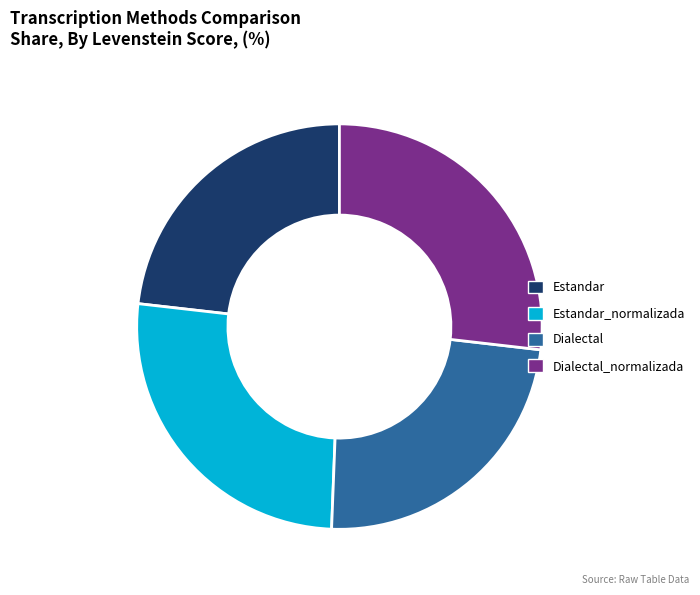

True or false: Estandar accounts for 23% of the total.

True